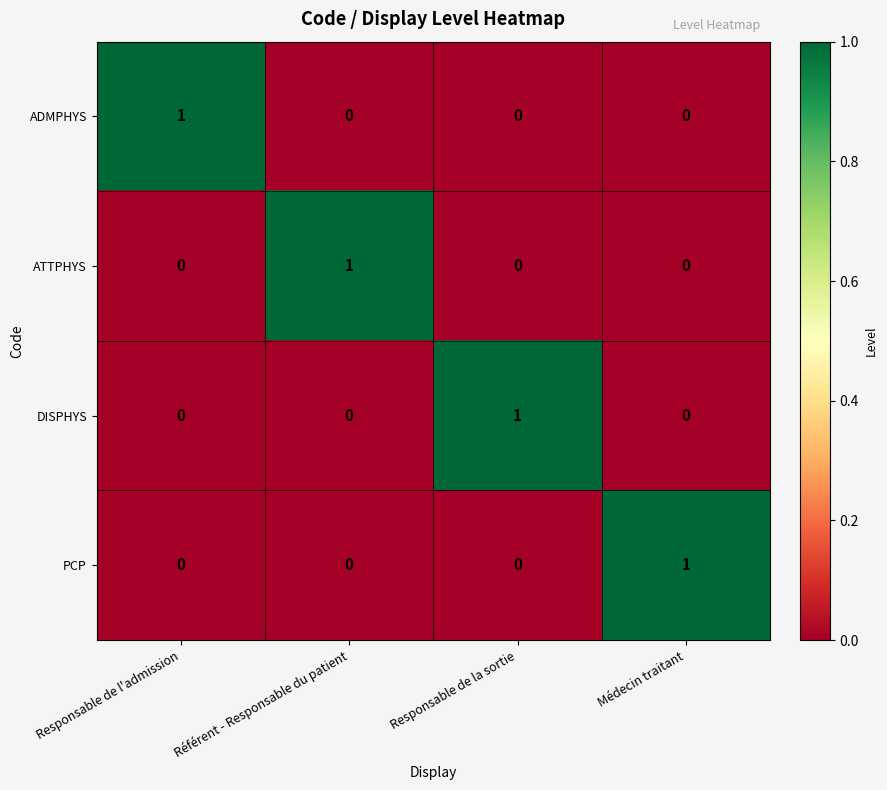

True or false: PCP has a value of 0 at Responsable de la sortie.

True